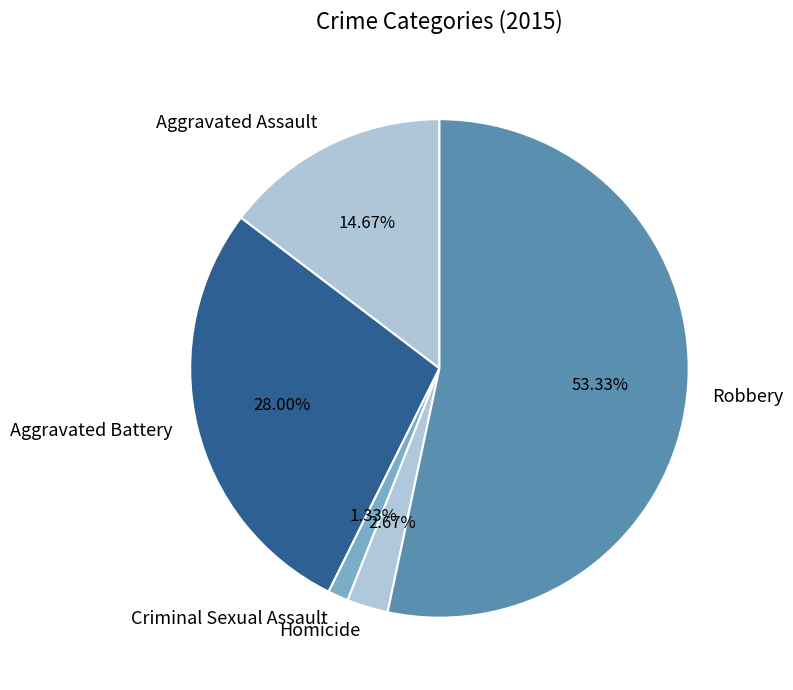

Is it true that Aggravated Assault is 2% of the pie?

False